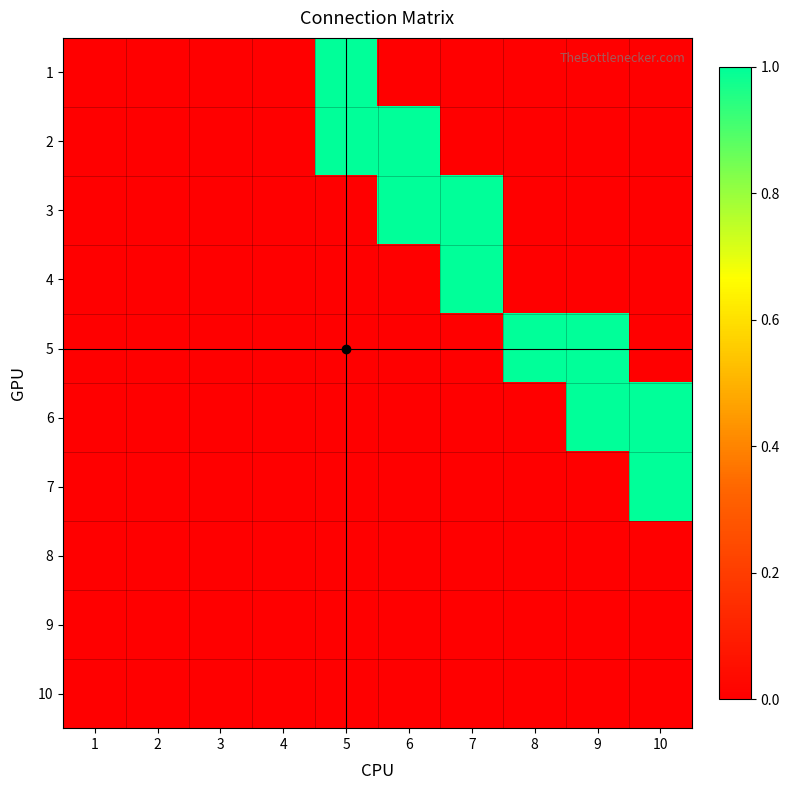

At 7, list the series in order from largest to smallest.

3, 4, 1, 2, 5, 6, 7, 8, 9, 10